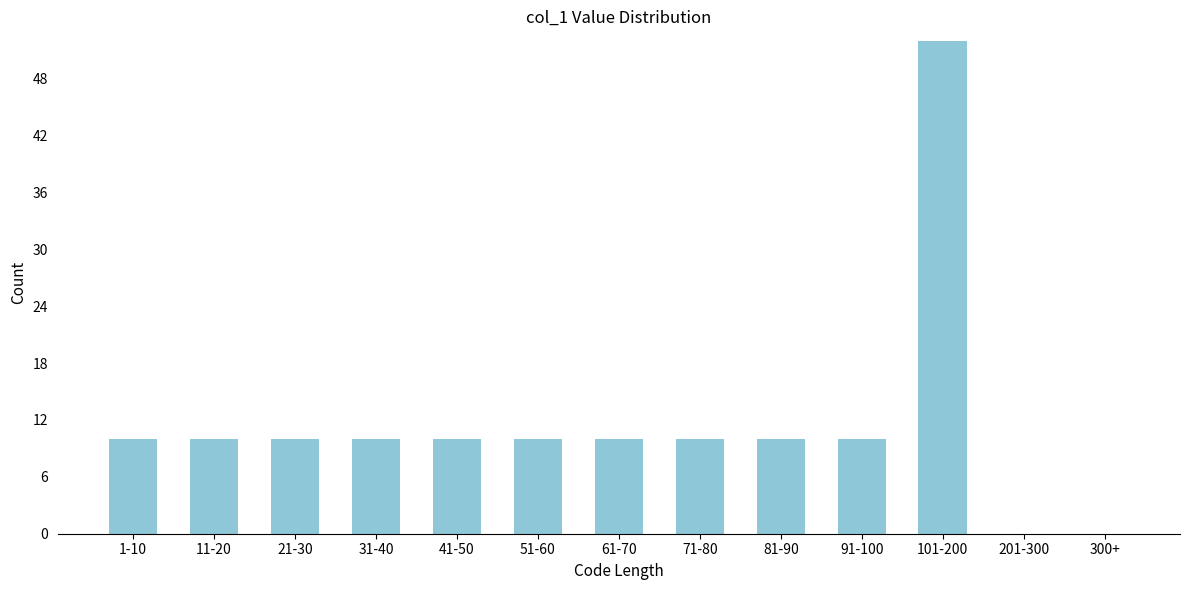

Reading left to right, extract all data points from this chart.

1-10=10	11-20=10	21-30=10	31-40=10	41-50=10	51-60=10	61-70=10	71-80=10	81-90=10	91-100=10	101-200=52	201-300=0	300+=0